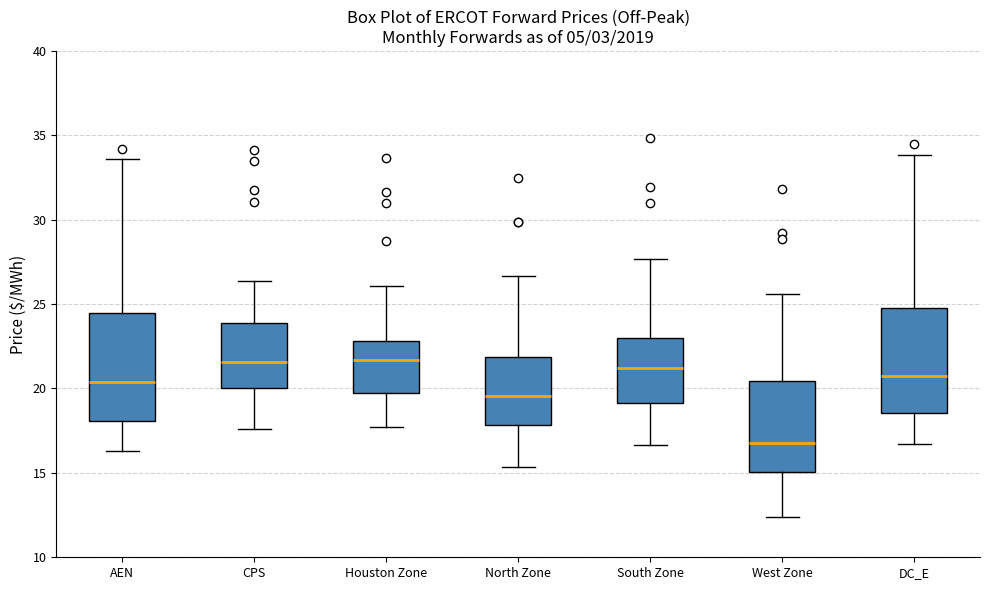

Reading left to right, transcribe this box plot: for each box, give where its median line is, the range the box spans, and where its two whiskers end, as read against the y-axis. The values are not printed on the chart, so give them approximately, as read against the axis.

AEN: median 20.5, box 18.0 to 24.5, whiskers 16.5 to 33.5
CPS: median 21.5, box 20.0 to 24.0, whiskers 17.5 to 26.5
Houston Zone: median 21.5, box 19.5 to 23.0, whiskers 17.5 to 26.0
North Zone: median 19.5, box 18.0 to 22.0, whiskers 15.5 to 26.5
South Zone: median 21.0, box 19.0 to 23.0, whiskers 16.5 to 27.5
West Zone: median 17.0, box 15.0 to 20.5, whiskers 12.5 to 25.5
DC_E: median 20.5, box 18.5 to 25.0, whiskers 16.5 to 34.0